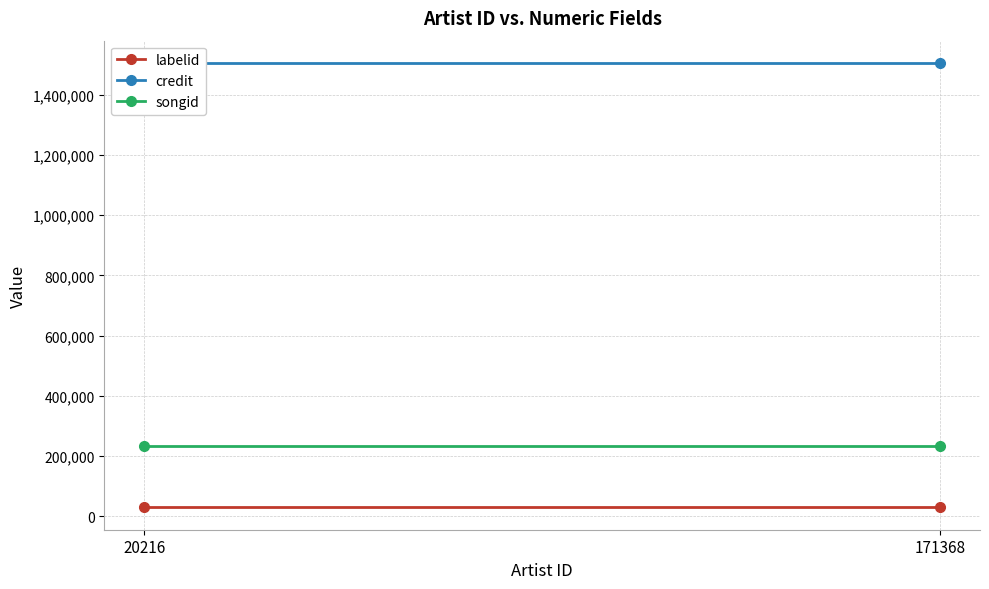

What is the maximum value for songid?

233440